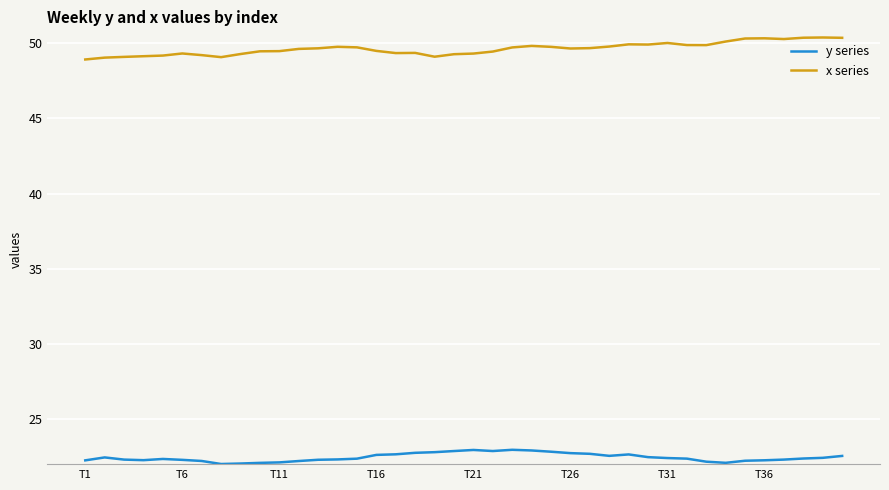

True or false: y series and x series cross at least once.

False